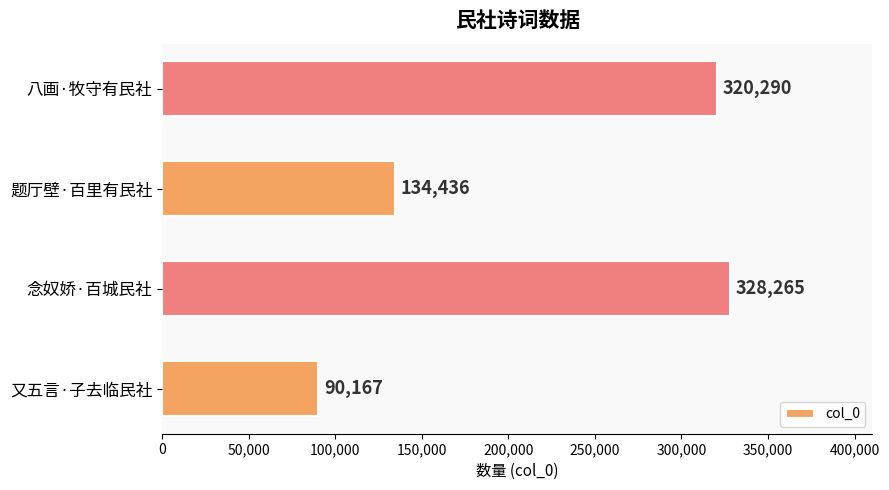

What is the maximum value shown in the chart?

328265